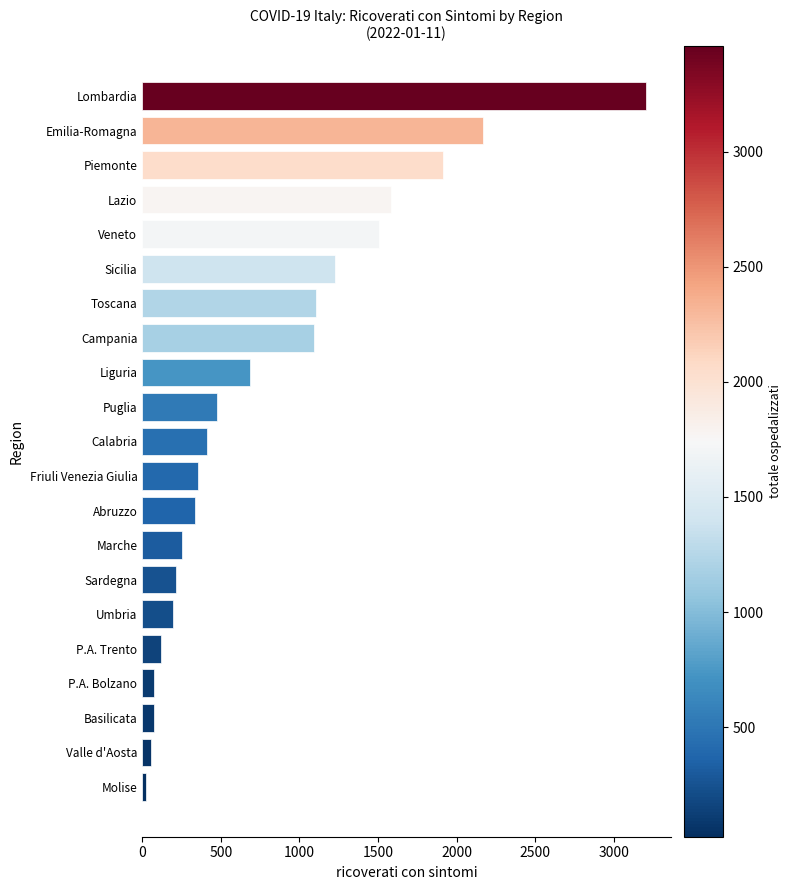

What is the sum of all values?

17067